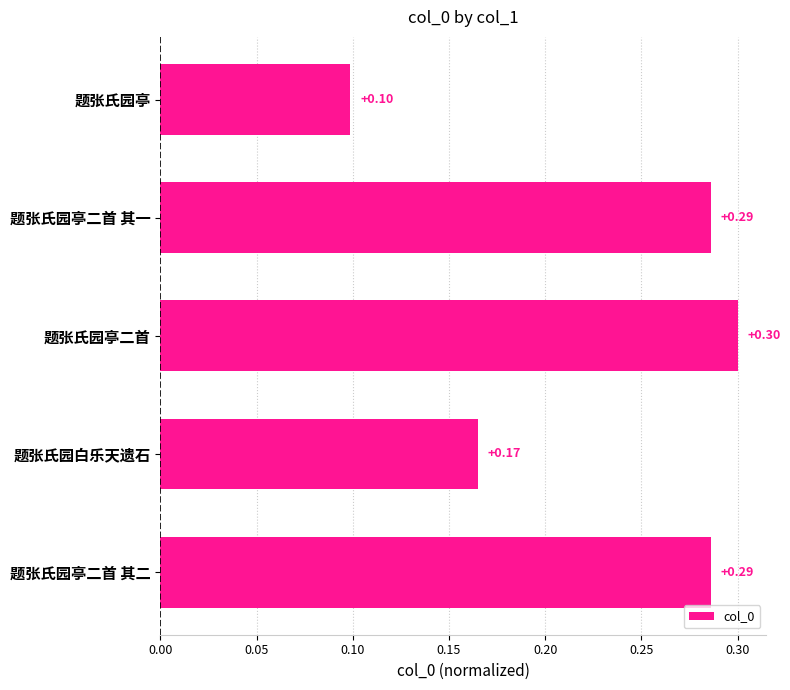

What is the label of the 1st bar from the top?

题张氏园亭